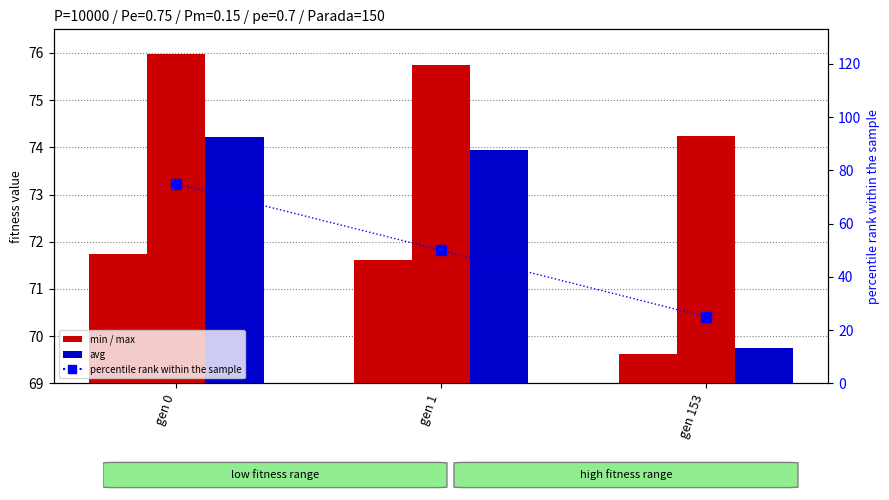

At gen 0, list the series in order from smallest to largest.

min, avg, percentile rank within the sample, max